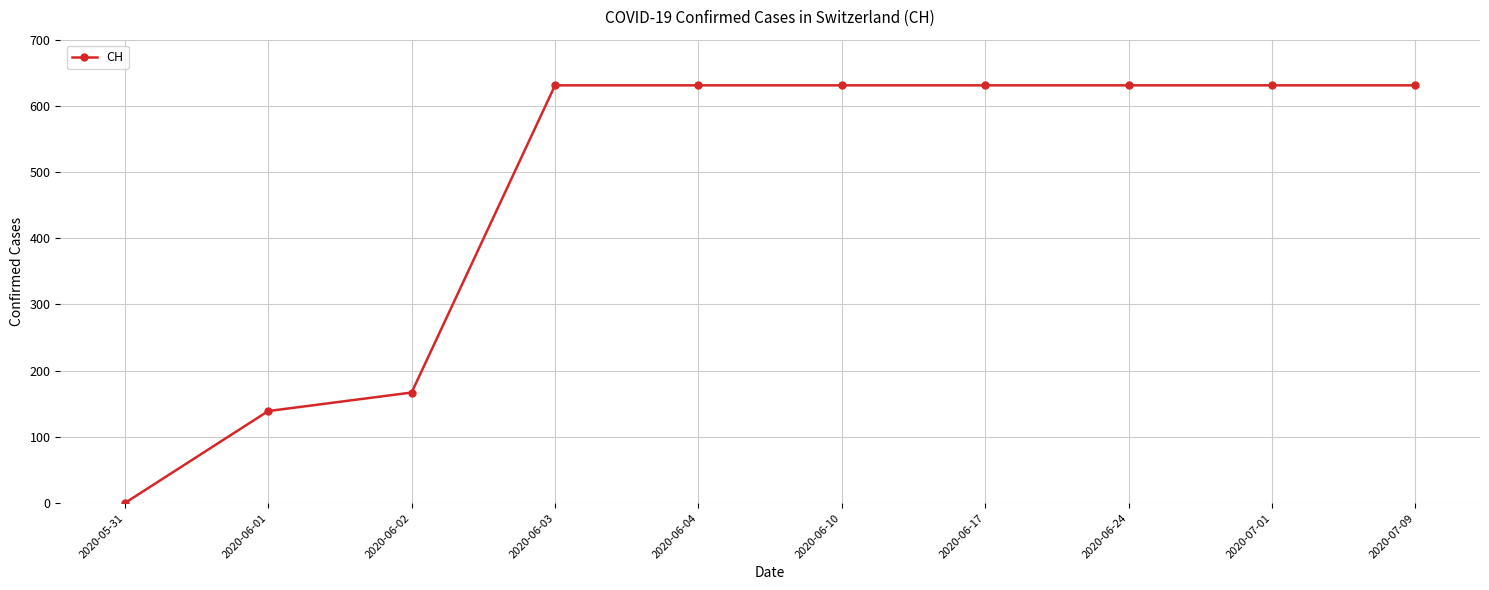

How many series are shown in this chart?

1